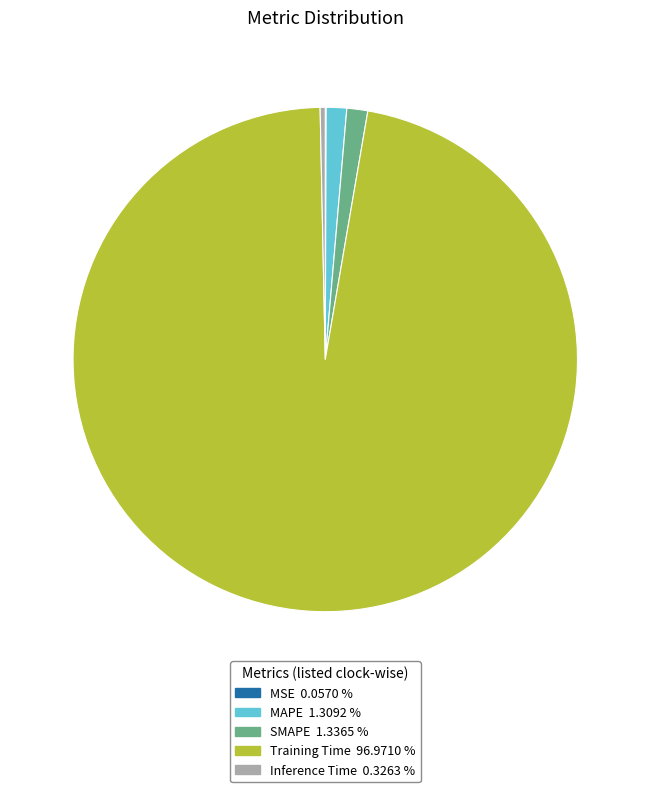

Which slice is the largest?

Training Time